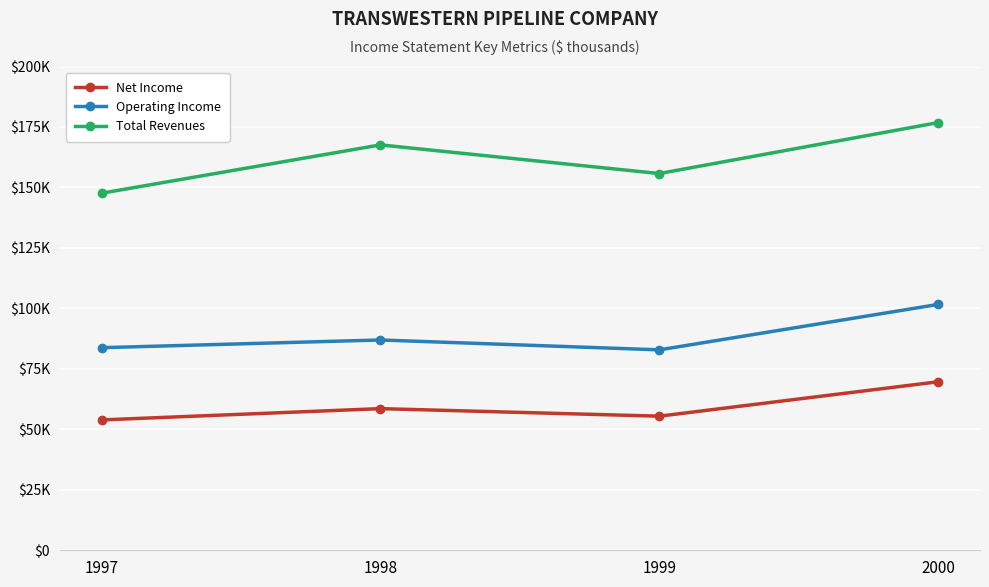

At 2000, list the series in order from largest to smallest.

Total Revenues, Operating Income, Net Income